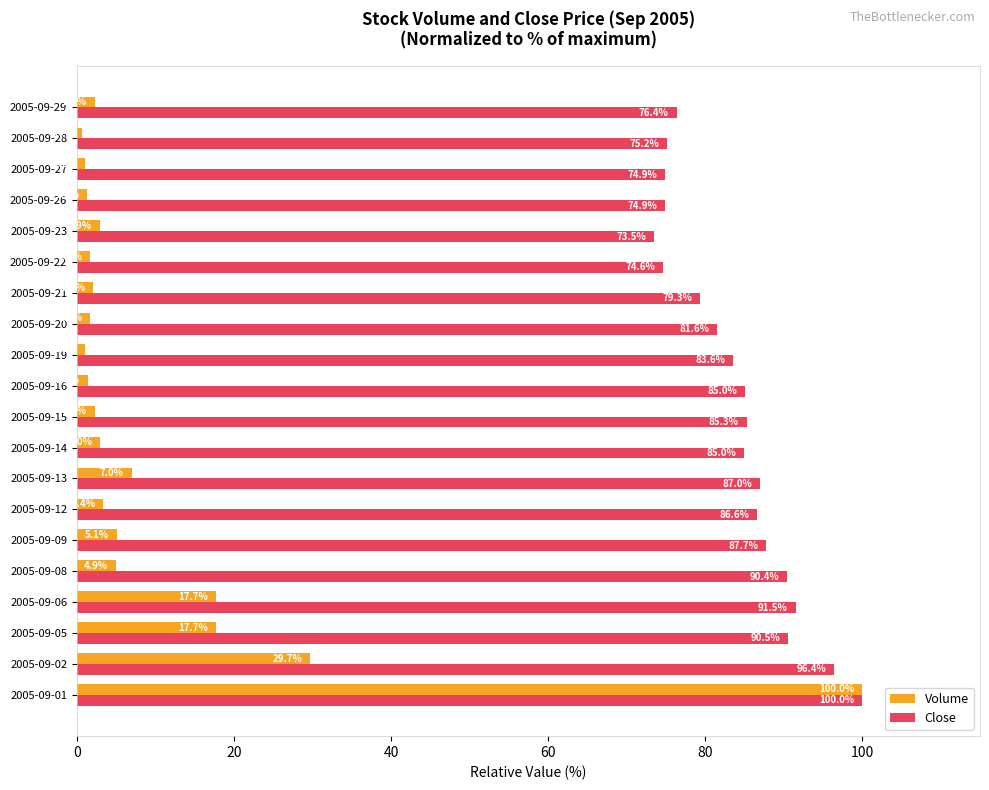

What is the maximum value shown in the chart?

100.0